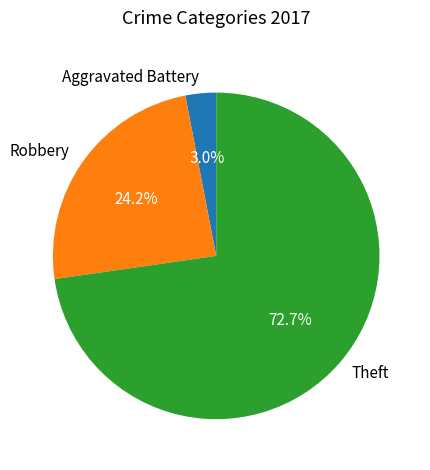

To the nearest percent, what is the difference between the largest and smallest slice percentages?

70%